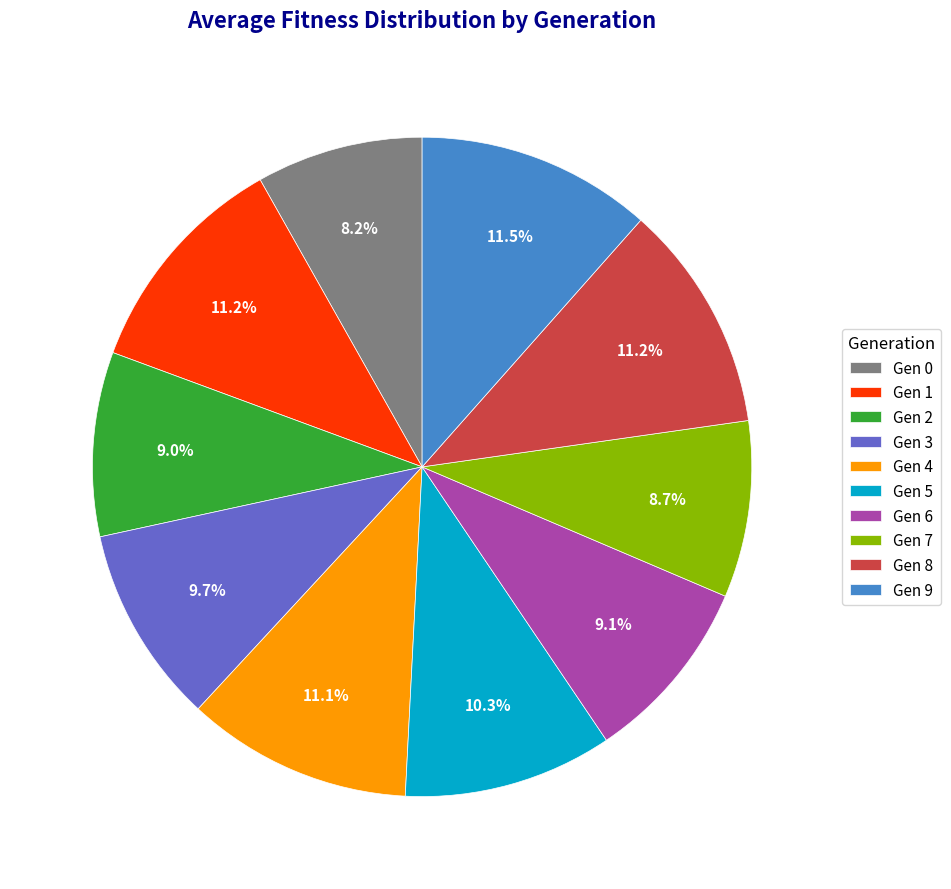

Between Gen 4 and Gen 7, which is larger?

Gen 4